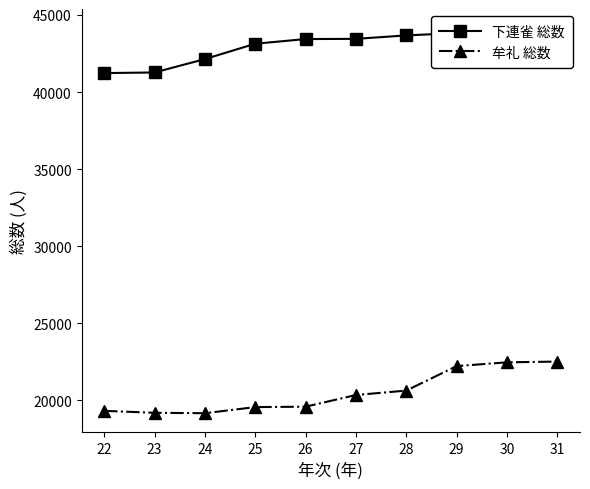

Reading right to left, extract all data points from this chart.

下連雀 総数: 31=44102	30=44136	29=43829	28=43679	27=43455	26=43442	25=43139	24=42143	23=41275	22=41234
牟礼 総数: 31=22521	30=22473	29=22229	28=20639	27=20353	26=19595	25=19569	24=19172	23=19199	22=19325